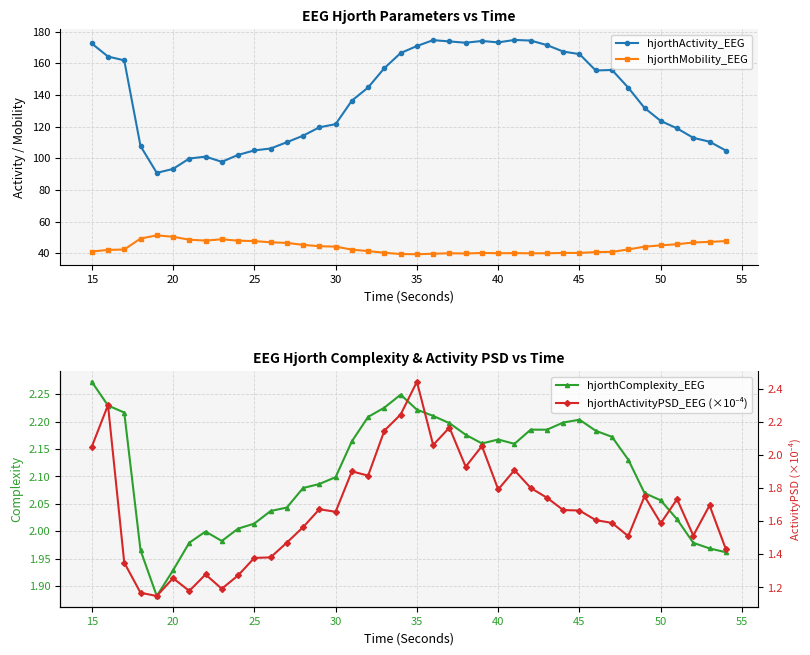

True or false: hjorthActivity_EEG and hjorthComplexity_EEG cross at least once.

False